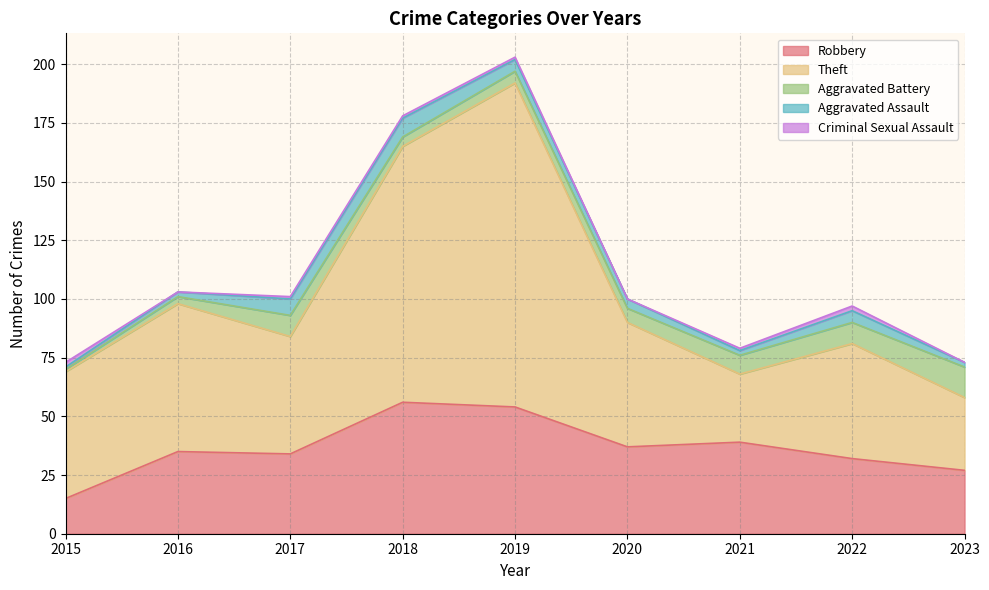

Between which two adjacent categories do Aggravated Assault and Criminal Sexual Assault first intersect?

2015 and 2016